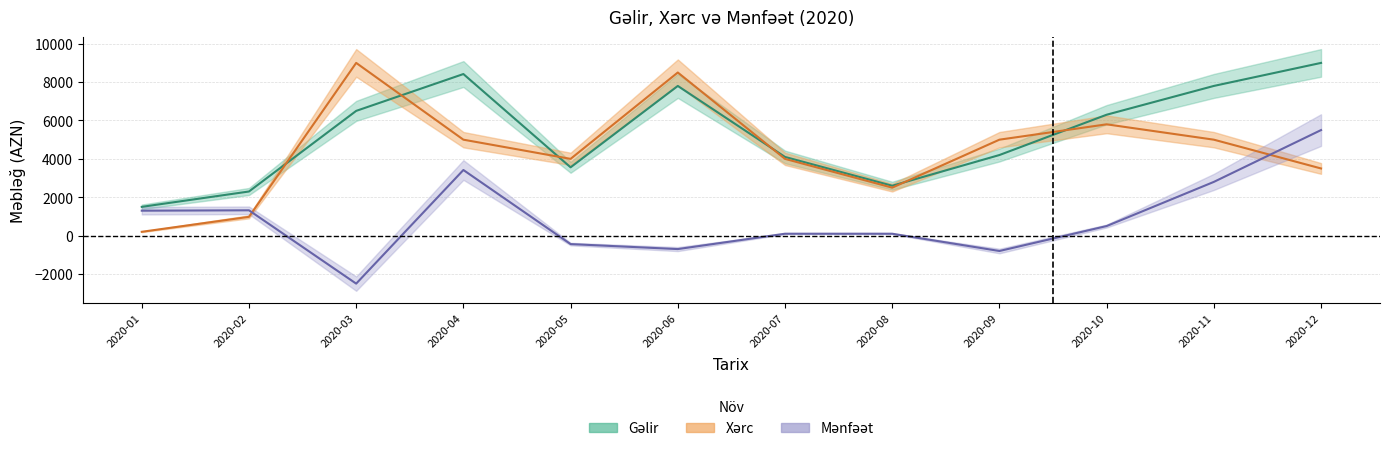

Reading right to left, what are all the values shown in this chart?

Gəlir: 9000	7800	6300	4200	2600	4100	7800	3560	8420	6500	2300	1500
Xərc: 3500	5000	5800	5000	2500	4000	8500	4000	5000	9000	980	200
Mənfəət: 5500	2800	500	-800	100	100	-700	-440	3420	-2500	1320	1300